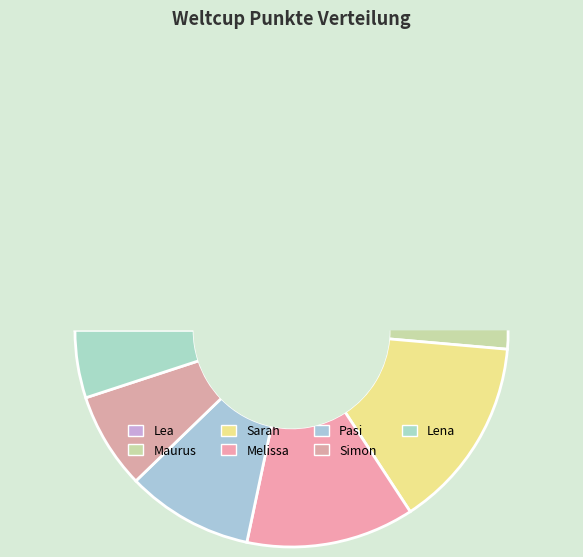

Which has a higher value, Melissa or Lena?

Melissa